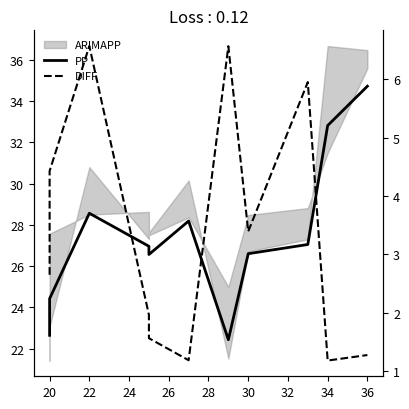

What is the difference between the maximum and minimum values in the DIFF series?

5.4